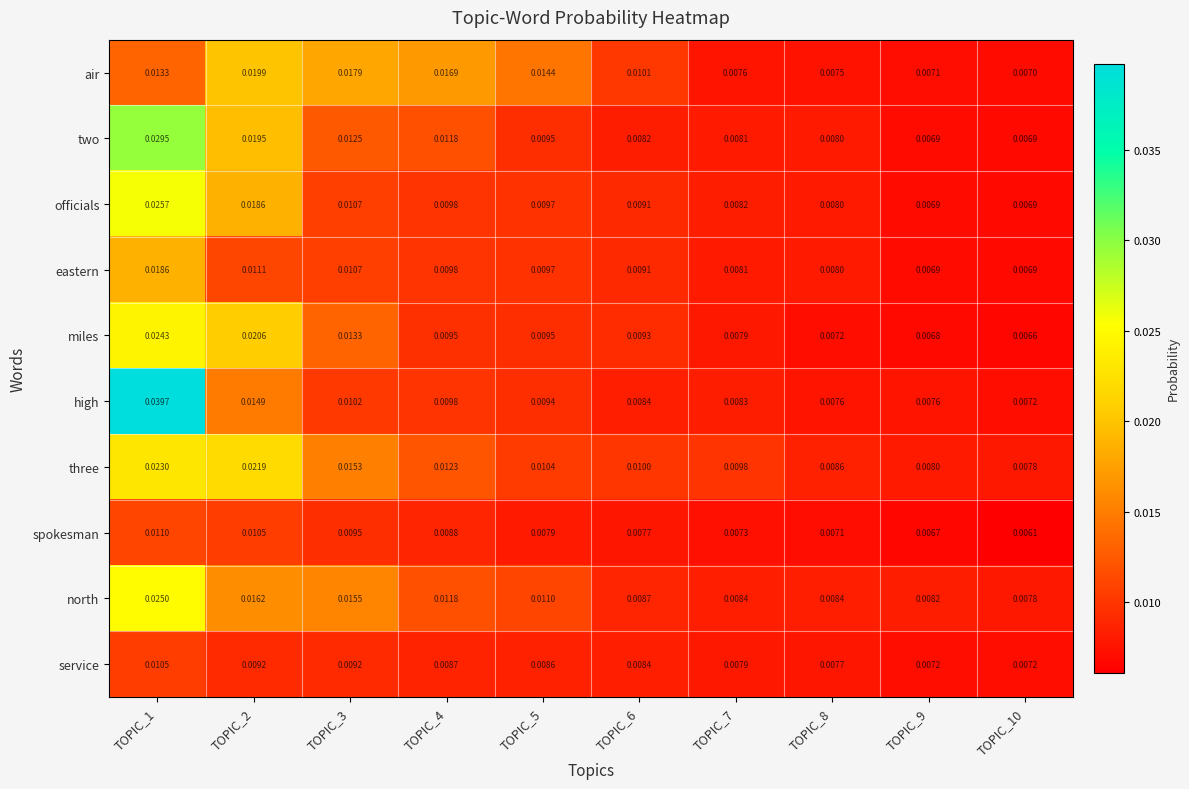

Which series has the largest range (max minus min)?

high